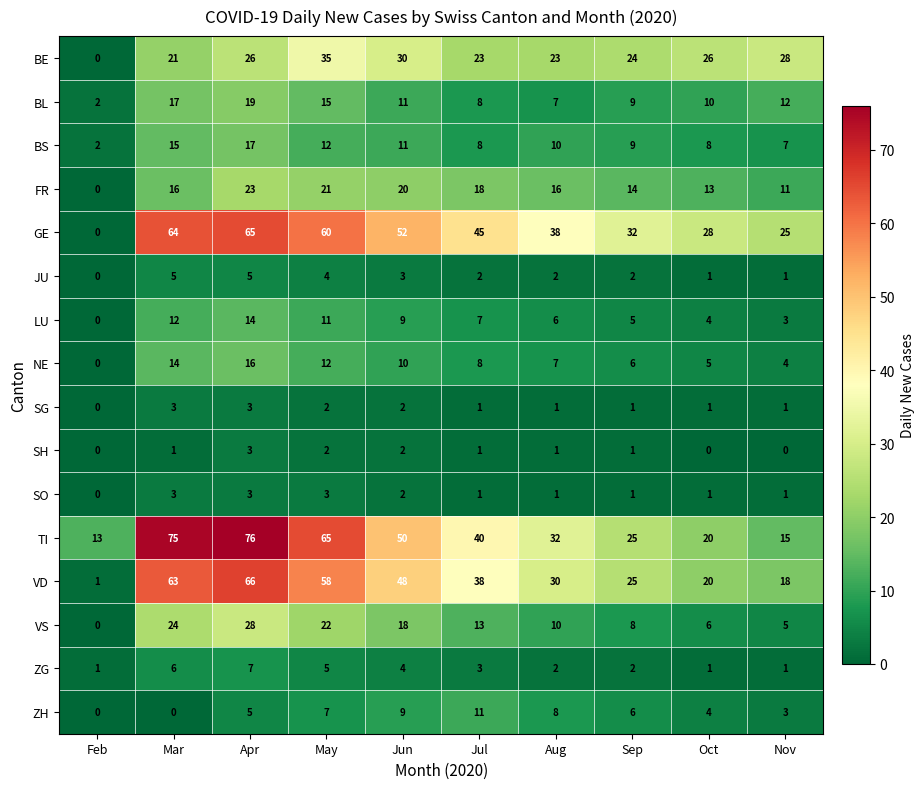

What is the sum of the ZH values at Mar and Oct?

4